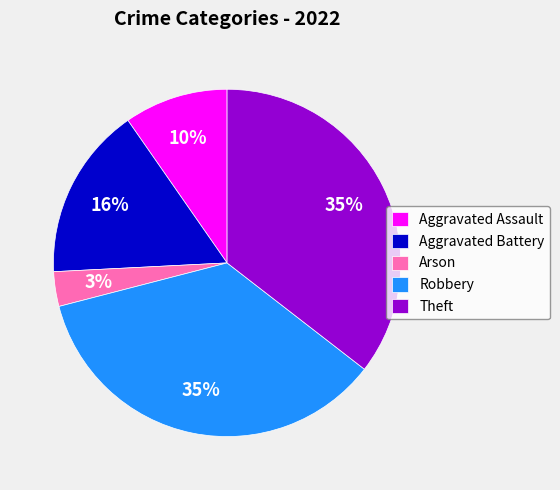

What is the smallest slice in the pie chart?

Arson